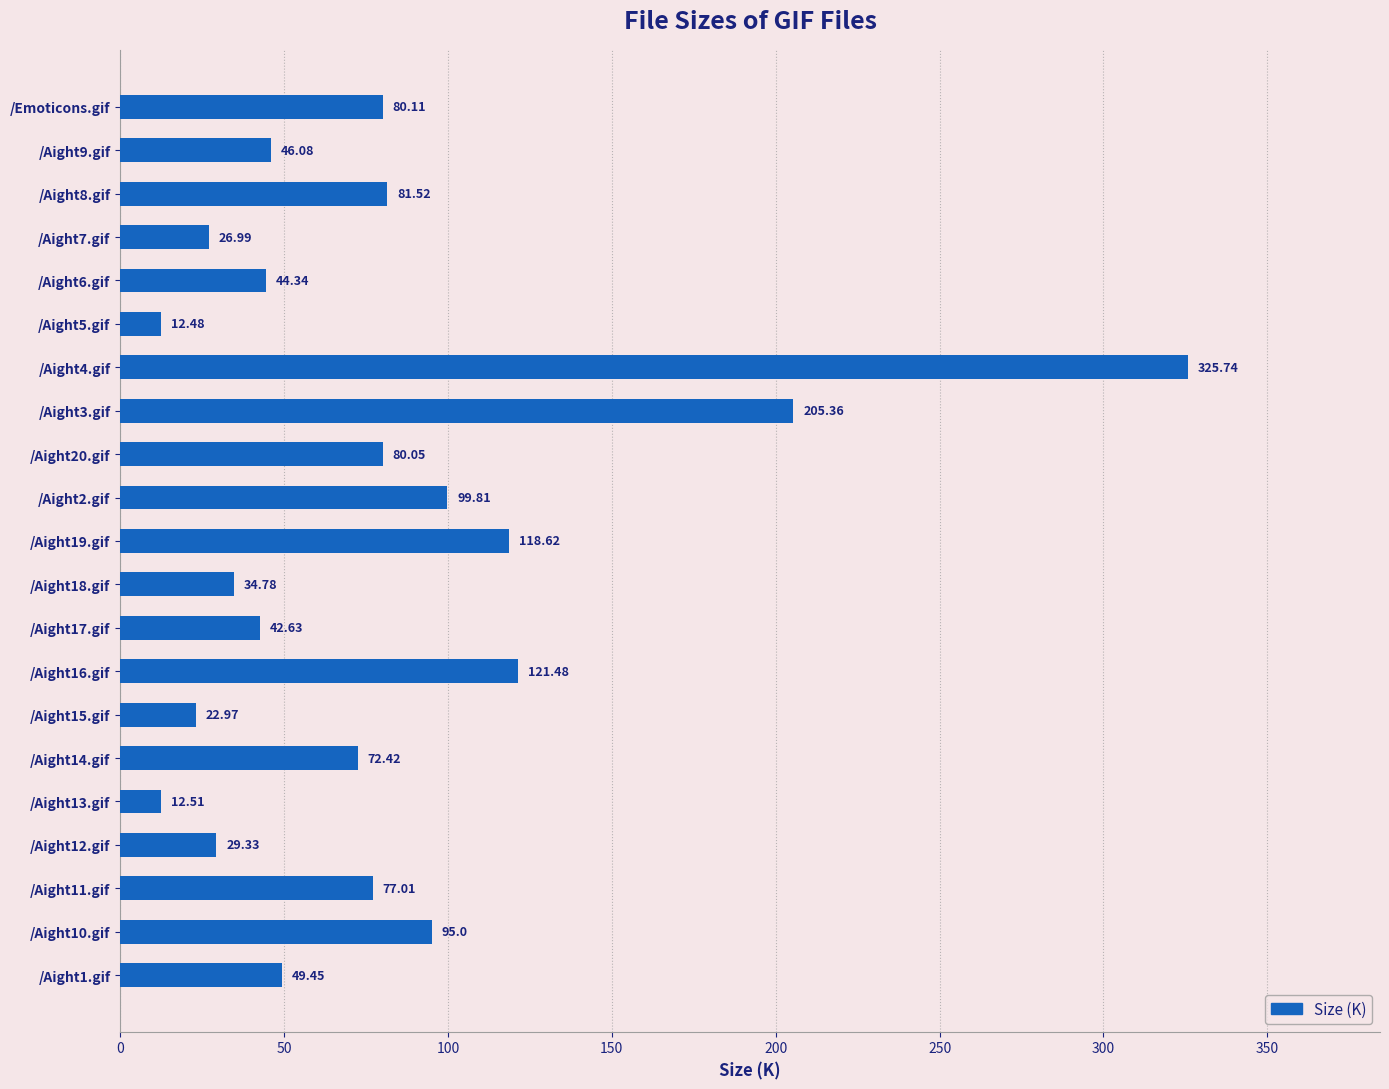

Where is the data nearest to the value 169?

/Aight3.gif